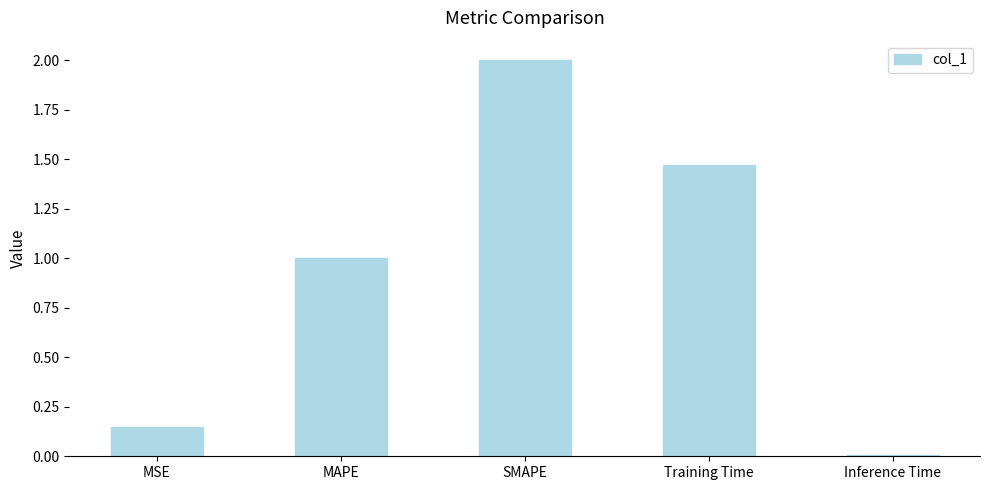

Approximately how many times larger is the value at SMAPE compared to MAPE?

2.0